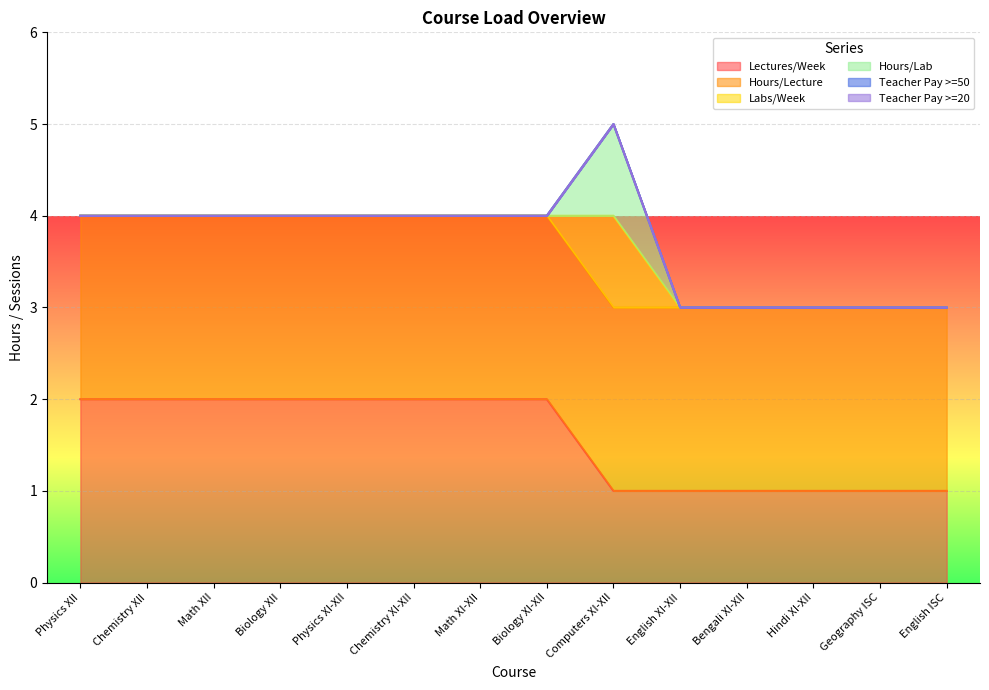

Does the chart display data point markers on the line(s)?

No